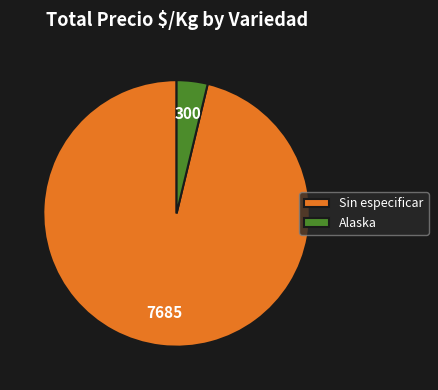

How many slices are in this pie chart?

2